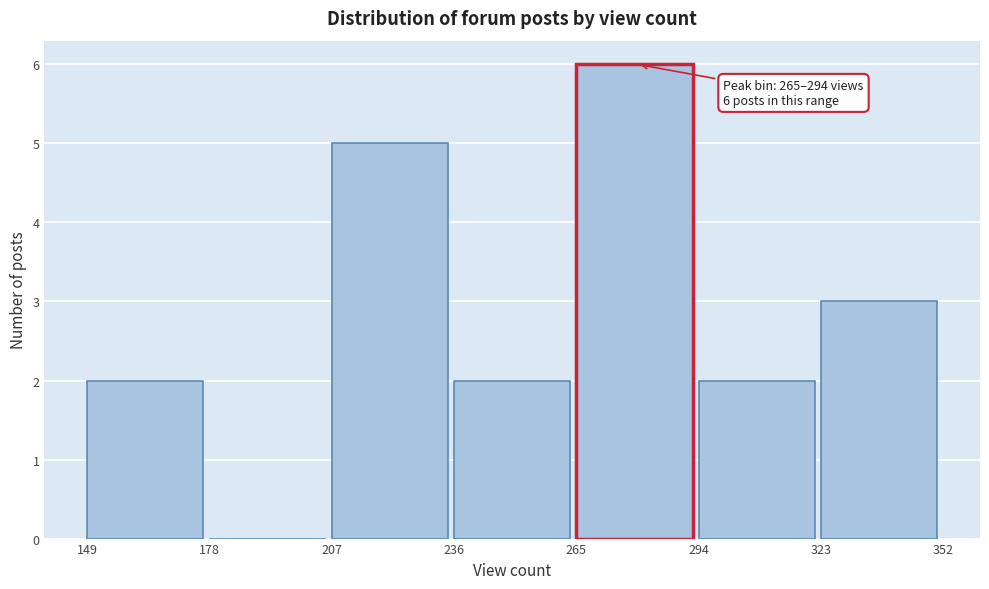

Over which range of the x-axis is the bar tallest?

265 to 294